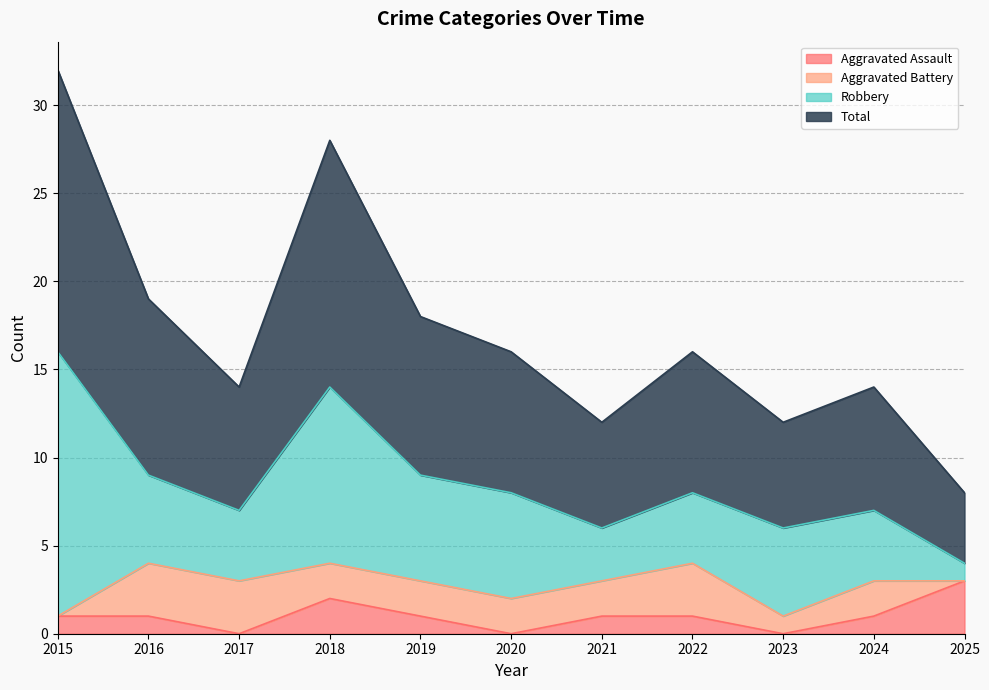

Is it true that Aggravated Assault equals 2 at 2018?

True